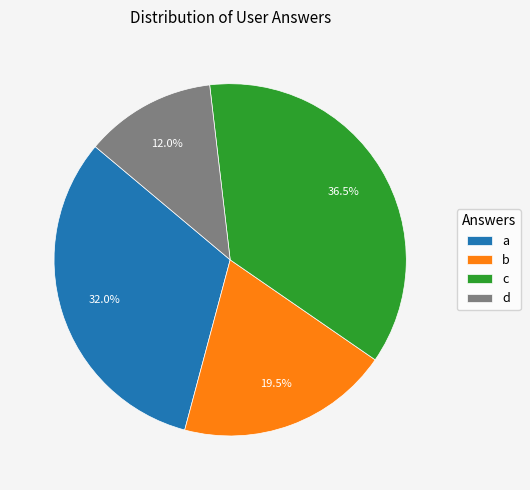

Rank the categories by value from lowest to highest.

d, b, a, c